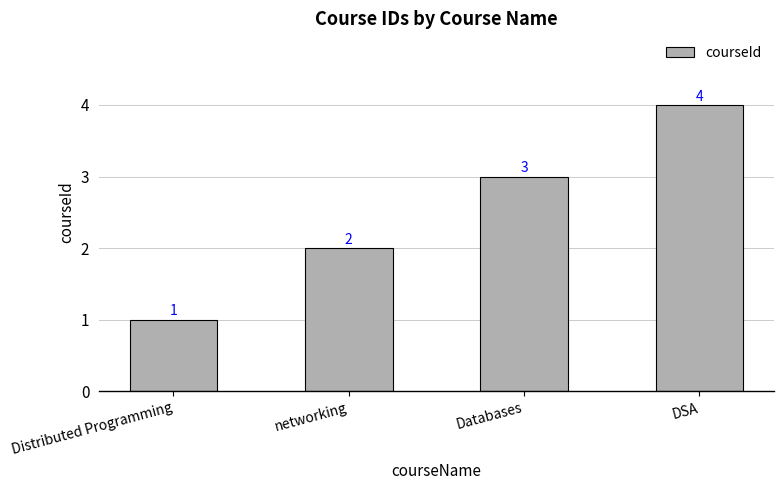

What is the value of the 3rd bar from the left?

3